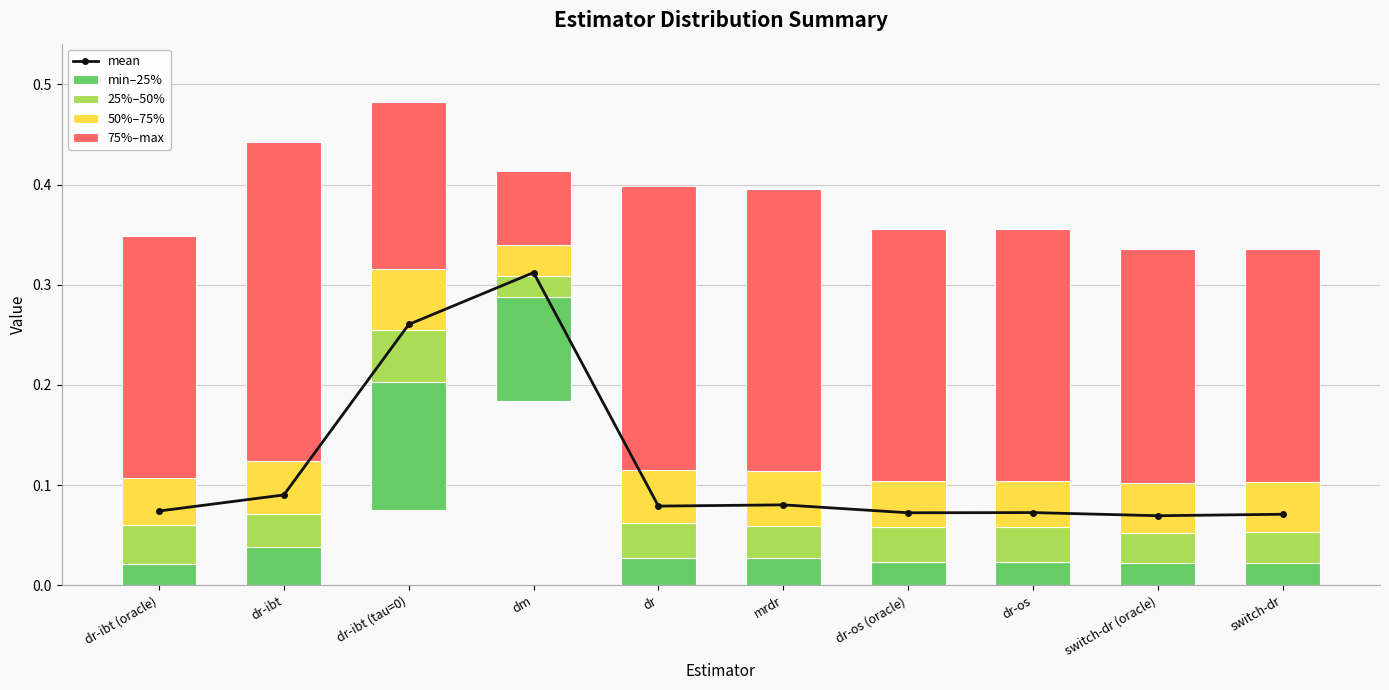

Reading right to left, extract all data points from this chart.

mean: switch-dr=0.1	switch-dr (oracle)=0.1	dr-os=0.1	dr-os (oracle)=0.1	mrdr=0.1	dr=0.1	dm=0.3	dr-ibt (tau=0)=0.3	dr-ibt=0.1	dr-ibt (oracle)=0.1
min–25%: switch-dr=0.0	switch-dr (oracle)=0.0	dr-os=0.0	dr-os (oracle)=0.0	mrdr=0.0	dr=0.0	dm=0.1	dr-ibt (tau=0)=0.1	dr-ibt=0.0	dr-ibt (oracle)=0.0
25%–50%: switch-dr=0.0	switch-dr (oracle)=0.0	dr-os=0.0	dr-os (oracle)=0.0	mrdr=0.0	dr=0.0	dm=0.0	dr-ibt (tau=0)=0.1	dr-ibt=0.0	dr-ibt (oracle)=0.0
50%–75%: switch-dr=0.0	switch-dr (oracle)=0.0	dr-os=0.0	dr-os (oracle)=0.0	mrdr=0.1	dr=0.1	dm=0.0	dr-ibt (tau=0)=0.1	dr-ibt=0.1	dr-ibt (oracle)=0.0
75%–max: switch-dr=0.2	switch-dr (oracle)=0.2	dr-os=0.3	dr-os (oracle)=0.3	mrdr=0.3	dr=0.3	dm=0.1	dr-ibt (tau=0)=0.2	dr-ibt=0.3	dr-ibt (oracle)=0.2